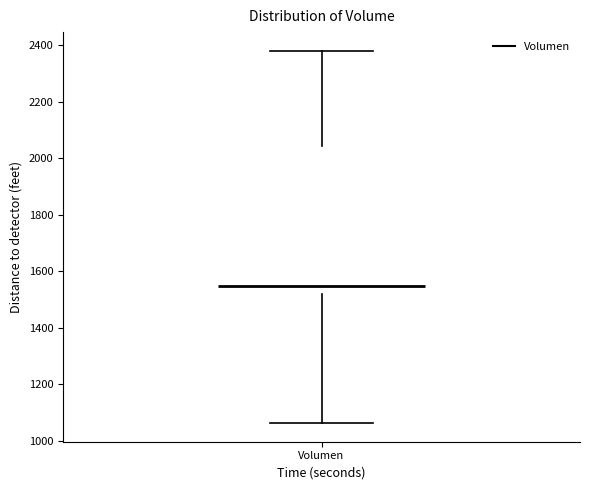

Read this box plot against the y-axis: the position of the median line, the range covered by the box, and the ends of both whiskers. The values are not printed on the chart, so give them approximately, as read against the axis.

median 1540, box 1520 to 2040, whiskers 1060 to 2380